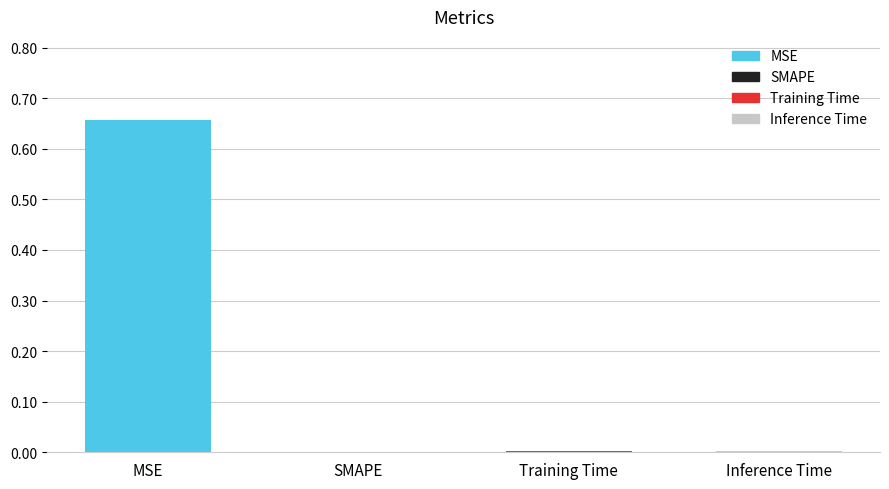

How many distinct data groups are displayed?

1